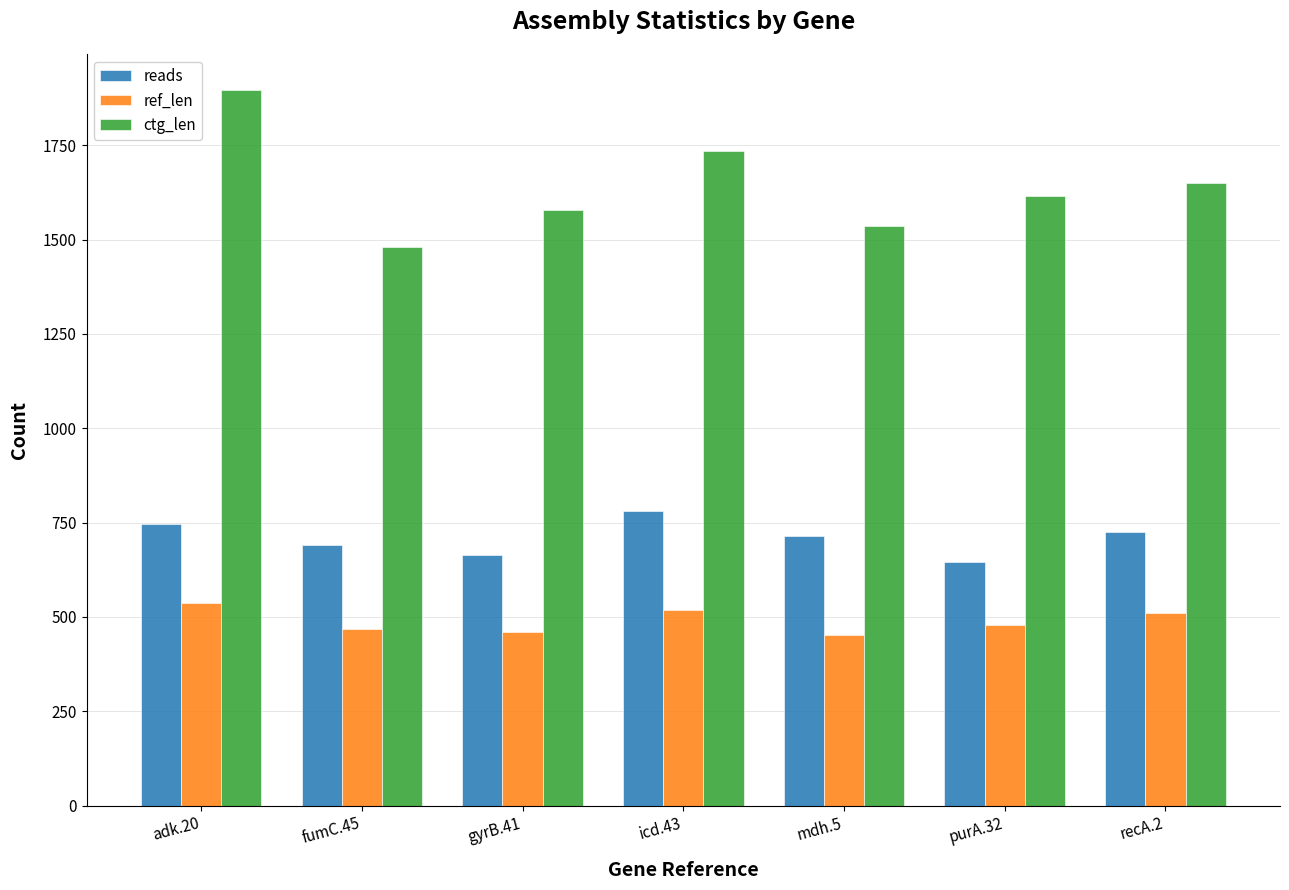

At which label does reads reach its peak?

icd.43